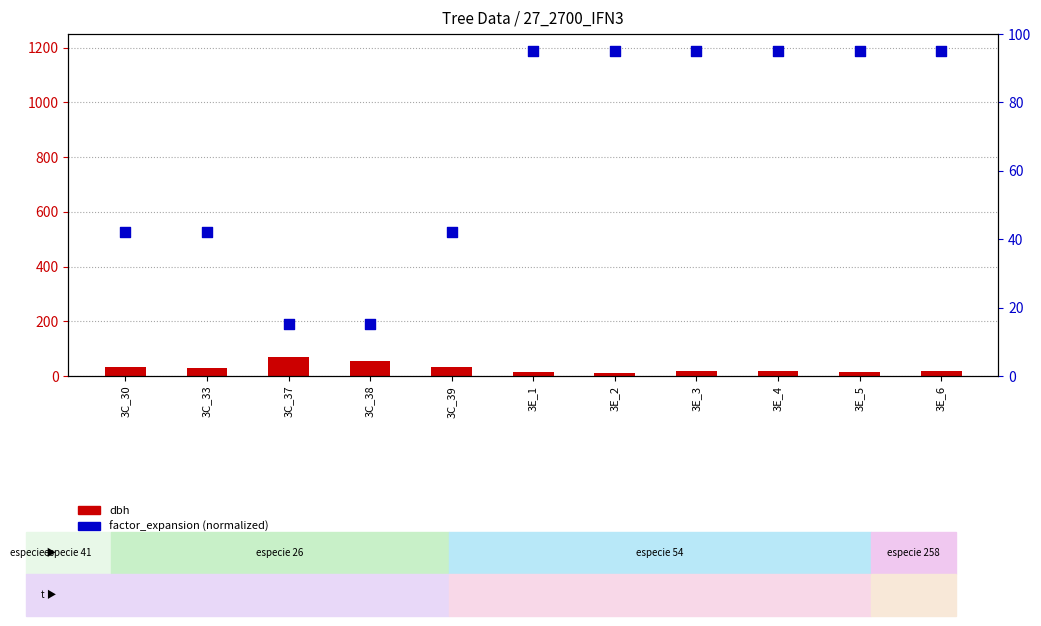

Which series has the largest Y range (max minus min)?

factor_expansion (norm)